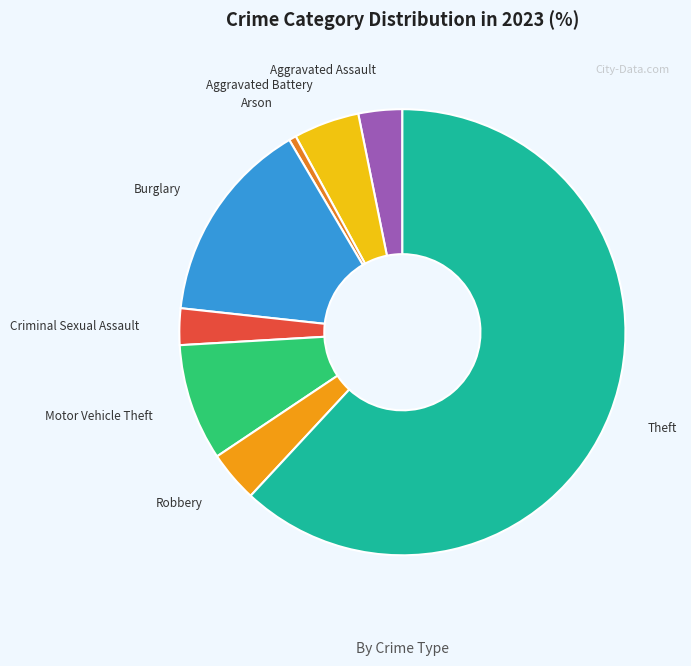

Which slice represents more than half of the pie?

Theft